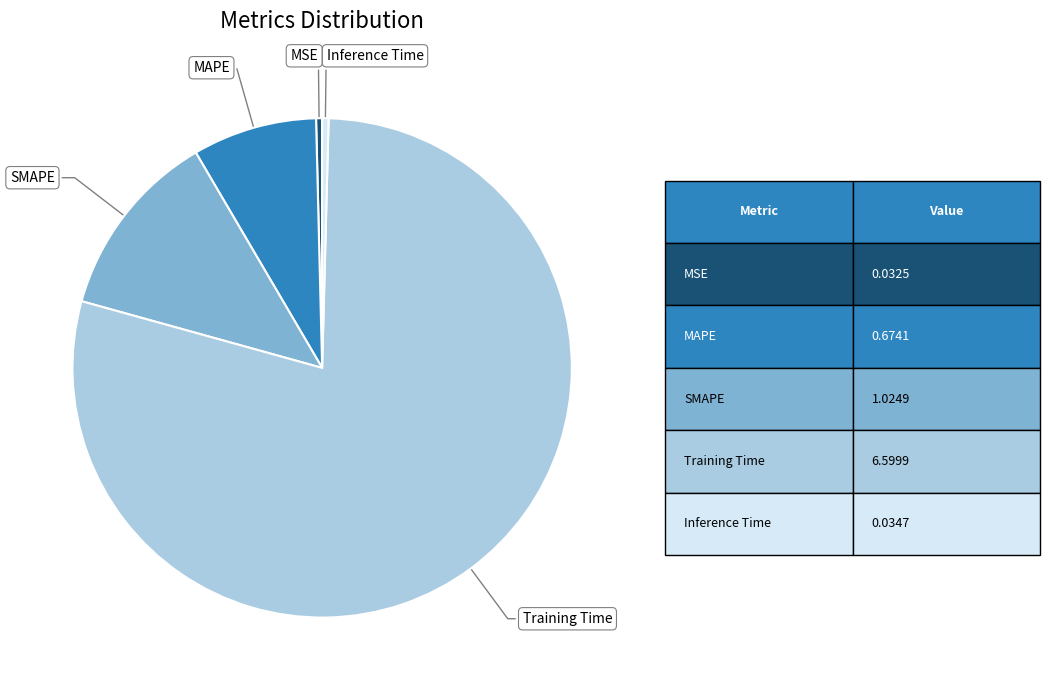

Which category has the biggest portion of the pie?

Training Time